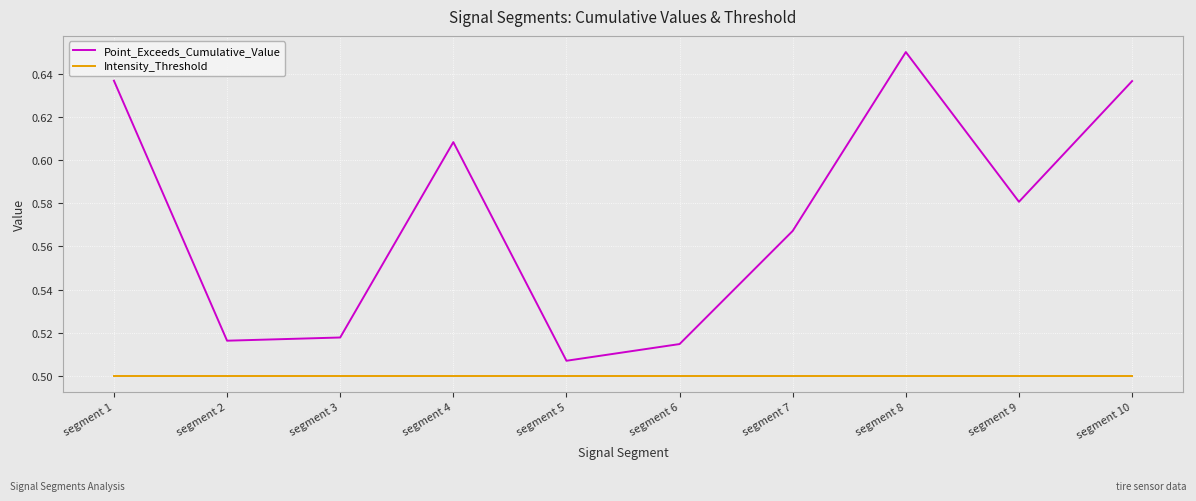

What is the sum of all Point_Exceeds_Cumulative_Value values?

5.7